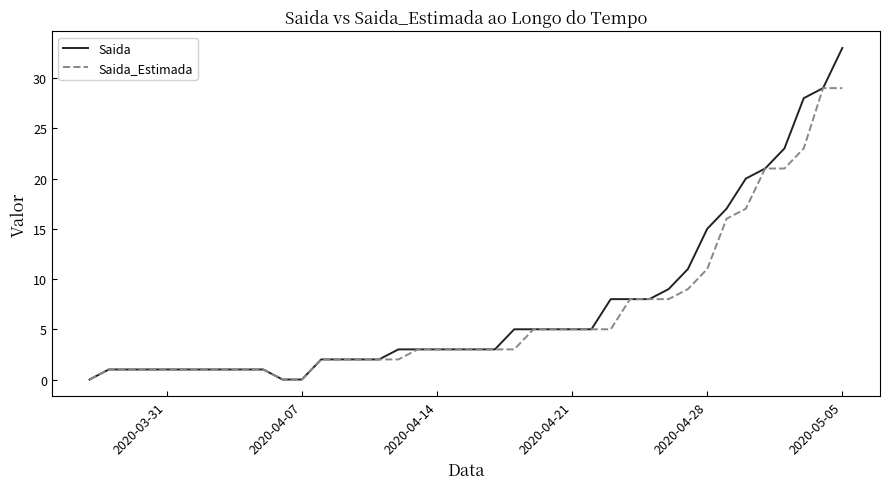

What is the maximum value shown in the chart?

33